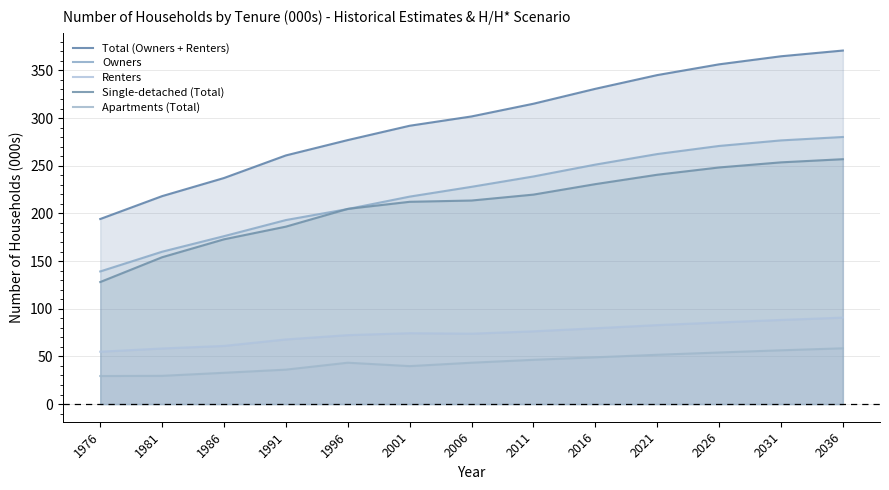

At which category is the sum across all series the highest?

2036